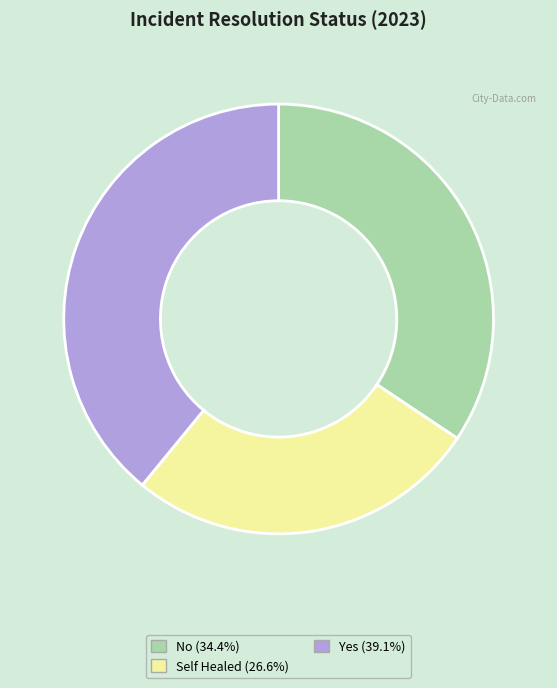

Which category has the smallest portion of the pie?

Self Healed